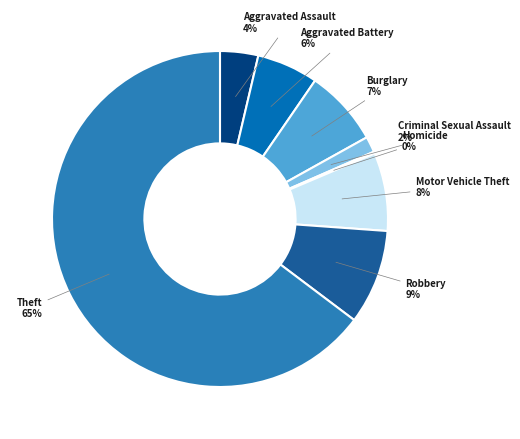

Is the sum of Burglary and Aggravated Assault greater than half?

No